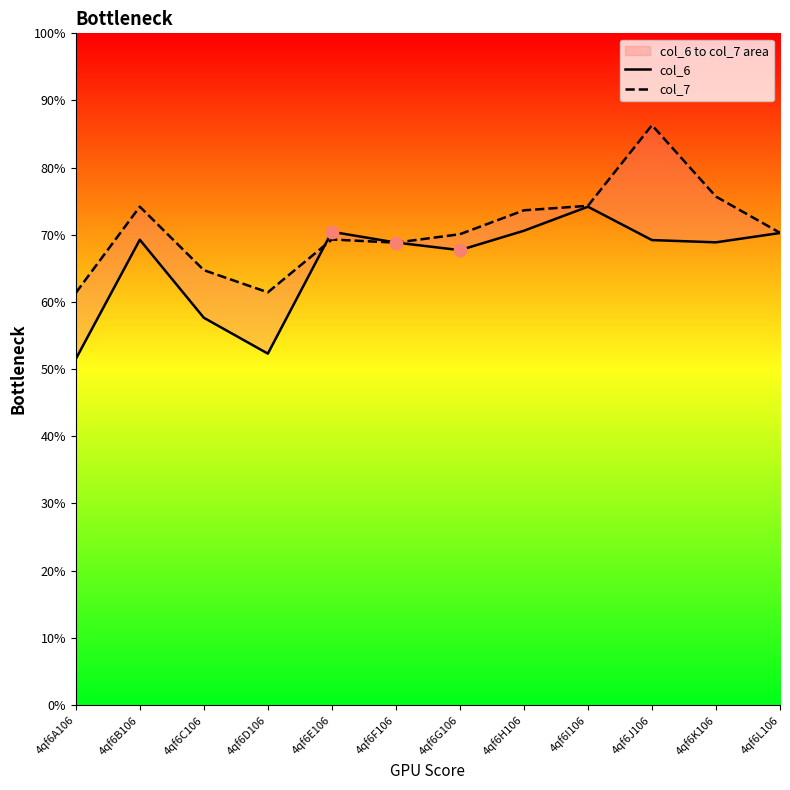

What are all the series names shown in the legend?

col_6, col_7